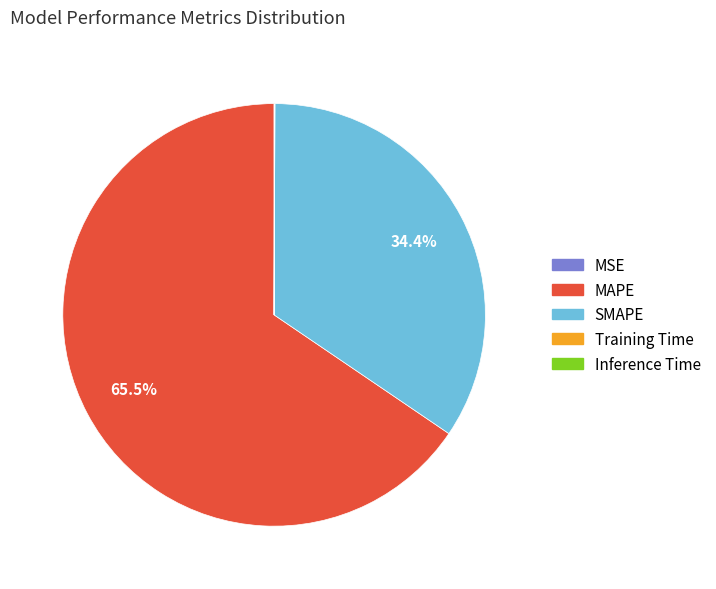

Which category accounts for the majority?

MAPE